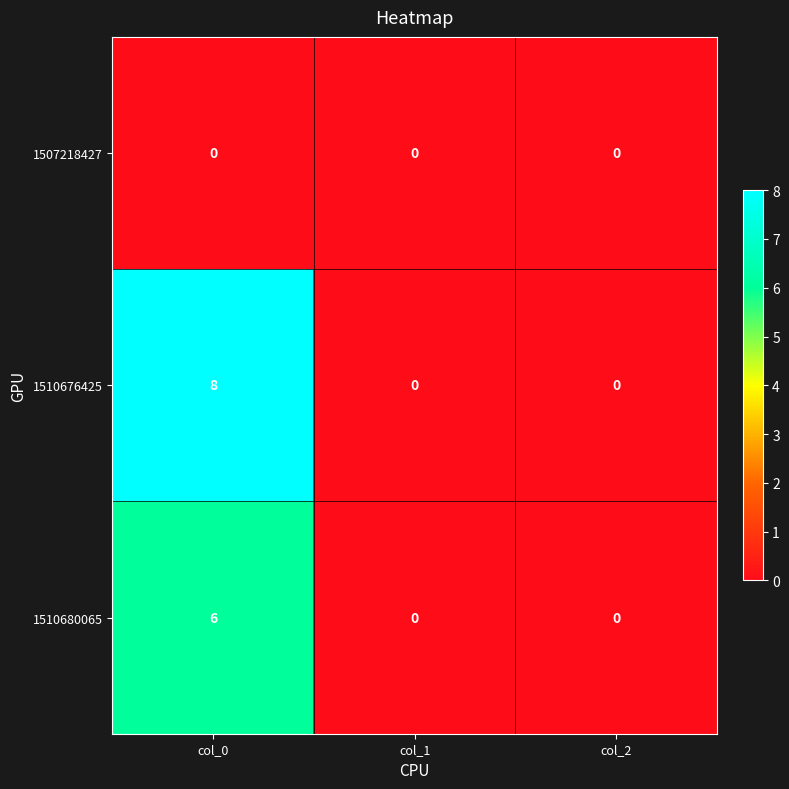

The value of 1510680065 at col_2 is 0. True or false?

True